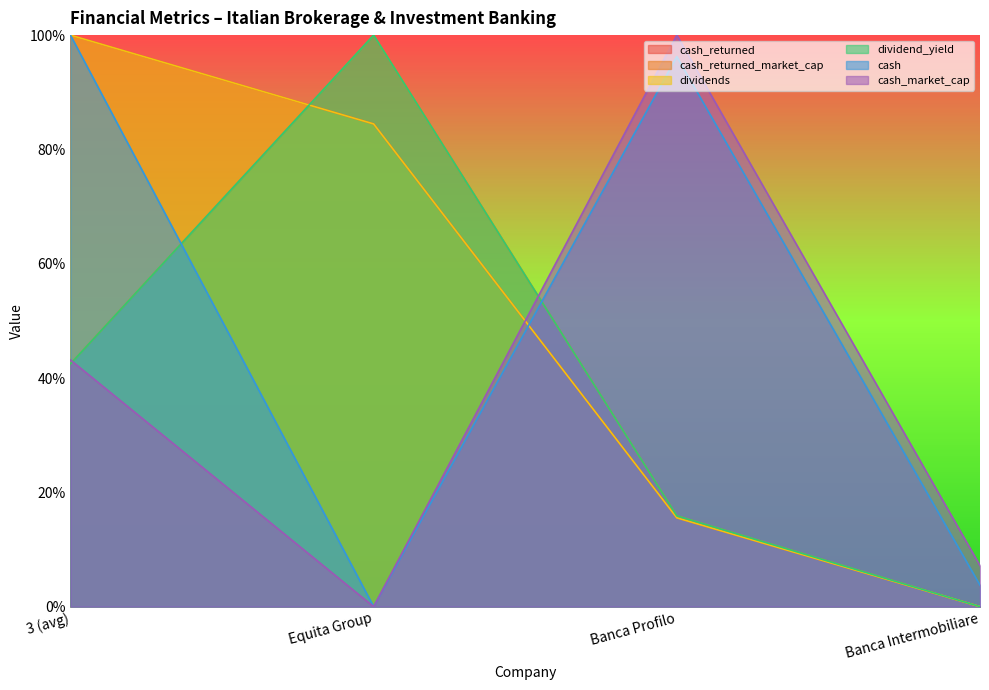

What is the total value across all series at Banca Intermobiliare?

0.1